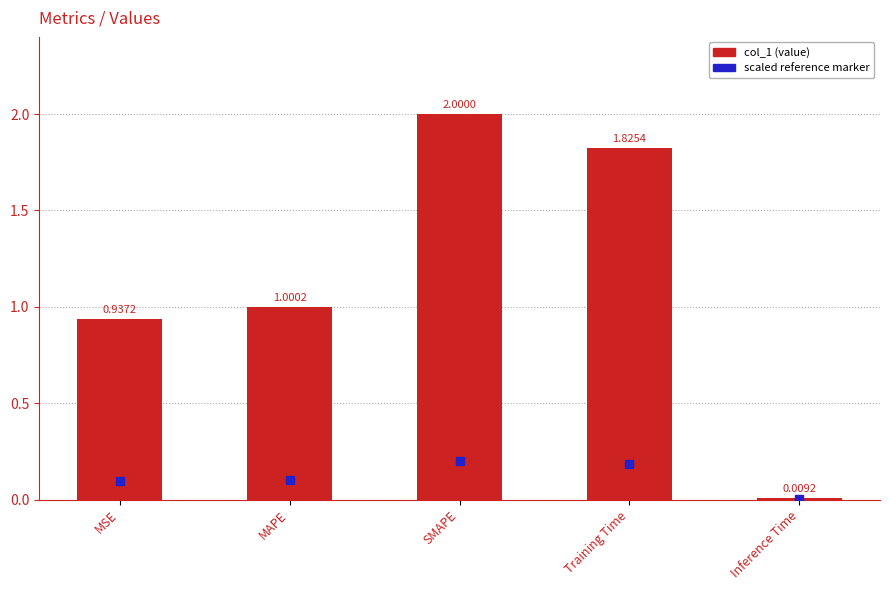

What position from the right is MSE?

5